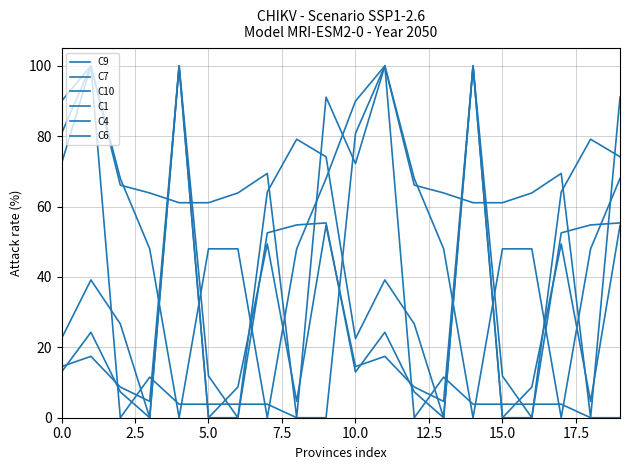

Count the number of data series in this chart.

6